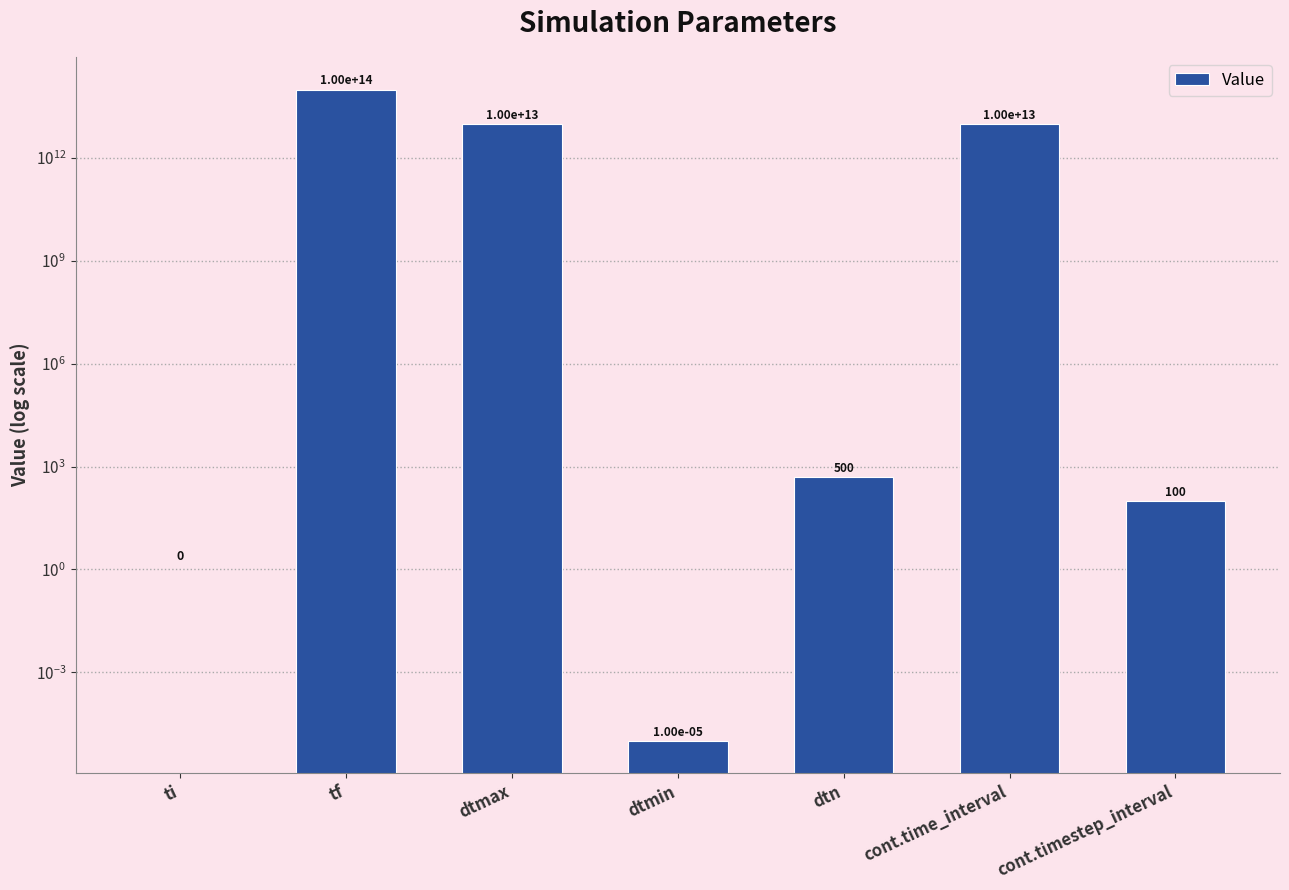

What is the greatest value displayed?

100000000000000.0